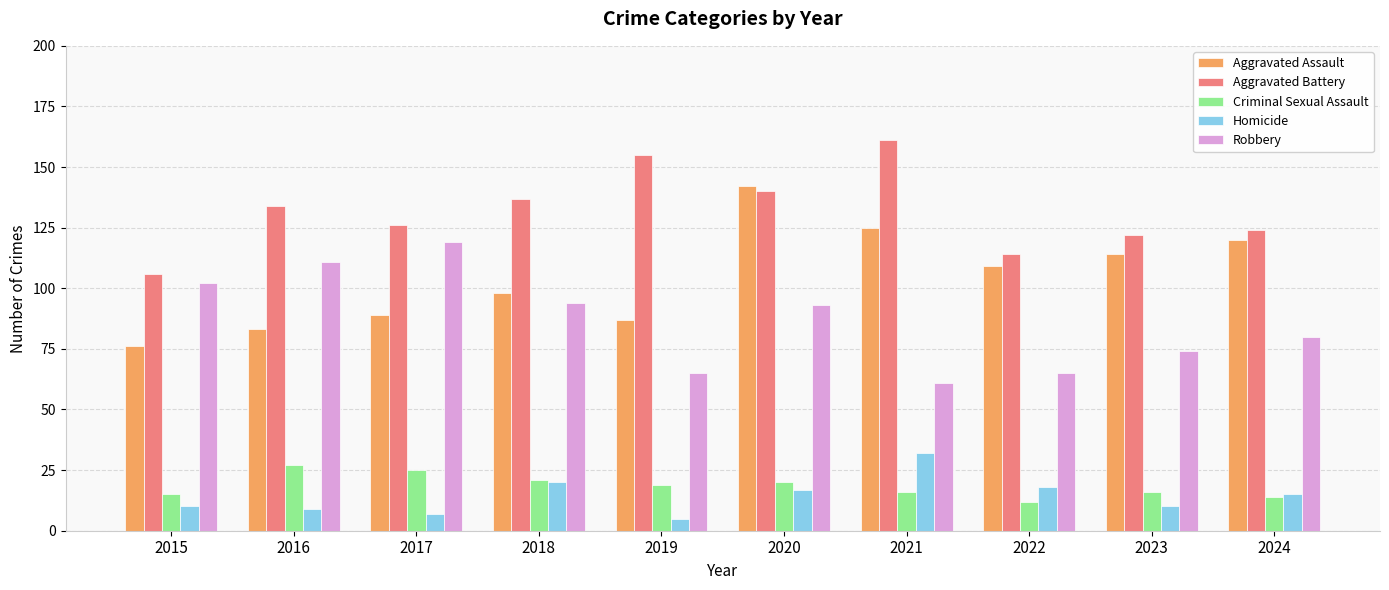

The Robbery series shows 80 at 2024. True or false?

True